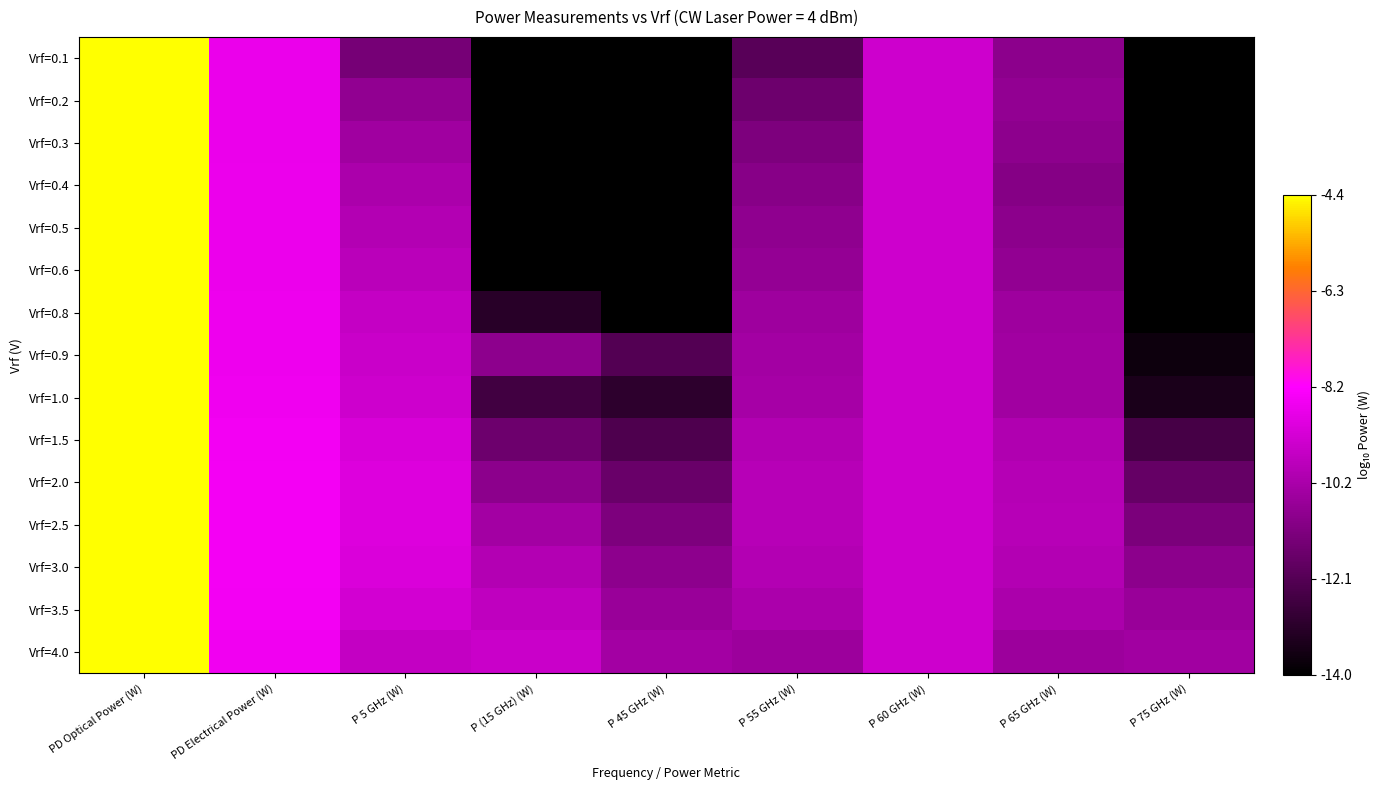

Reading left to right, what are all the values shown in this chart?

Vrf=0.1: PD Optical Power (W)=1.0	PD Electrical Power (W)=0.6	P 5 GHz (W)=0.3	P (15 GHz) (W)=0.0	P 45 GHz (W)=0.0	P 55 GHz (W)=0.2	P 60 GHz (W)=0.5	P 65 GHz (W)=0.3	P 75 GHz (W)=0.0
Vrf=0.2: PD Optical Power (W)=1.0	PD Electrical Power (W)=0.6	P 5 GHz (W)=0.3	P (15 GHz) (W)=0.0	P 45 GHz (W)=0.0	P 55 GHz (W)=0.3	P 60 GHz (W)=0.5	P 65 GHz (W)=0.3	P 75 GHz (W)=0.0
Vrf=0.3: PD Optical Power (W)=1.0	PD Electrical Power (W)=0.6	P 5 GHz (W)=0.4	P (15 GHz) (W)=0.0	P 45 GHz (W)=0.0	P 55 GHz (W)=0.3	P 60 GHz (W)=0.5	P 65 GHz (W)=0.3	P 75 GHz (W)=0.0
Vrf=0.4: PD Optical Power (W)=1.0	PD Electrical Power (W)=0.6	P 5 GHz (W)=0.4	P (15 GHz) (W)=0.0	P 45 GHz (W)=0.0	P 55 GHz (W)=0.3	P 60 GHz (W)=0.5	P 65 GHz (W)=0.3	P 75 GHz (W)=0.0
Vrf=0.5: PD Optical Power (W)=1.0	PD Electrical Power (W)=0.6	P 5 GHz (W)=0.4	P (15 GHz) (W)=0.0	P 45 GHz (W)=0.0	P 55 GHz (W)=0.3	P 60 GHz (W)=0.5	P 65 GHz (W)=0.3	P 75 GHz (W)=0.0
Vrf=0.6: PD Optical Power (W)=1.0	PD Electrical Power (W)=0.6	P 5 GHz (W)=0.4	P (15 GHz) (W)=0.0	P 45 GHz (W)=0.0	P 55 GHz (W)=0.4	P 60 GHz (W)=0.5	P 65 GHz (W)=0.3	P 75 GHz (W)=0.0
Vrf=0.8: PD Optical Power (W)=1.0	PD Electrical Power (W)=0.6	P 5 GHz (W)=0.5	P (15 GHz) (W)=0.1	P 45 GHz (W)=0.0	P 55 GHz (W)=0.4	P 60 GHz (W)=0.5	P 65 GHz (W)=0.4	P 75 GHz (W)=0.0
Vrf=0.9: PD Optical Power (W)=1.0	PD Electrical Power (W)=0.6	P 5 GHz (W)=0.5	P (15 GHz) (W)=0.3	P 45 GHz (W)=0.2	P 55 GHz (W)=0.4	P 60 GHz (W)=0.5	P 65 GHz (W)=0.4	P 75 GHz (W)=0.0
Vrf=1.0: PD Optical Power (W)=1.0	PD Electrical Power (W)=0.6	P 5 GHz (W)=0.5	P (15 GHz) (W)=0.2	P 45 GHz (W)=0.1	P 55 GHz (W)=0.4	P 60 GHz (W)=0.5	P 65 GHz (W)=0.4	P 75 GHz (W)=0.1
Vrf=1.5: PD Optical Power (W)=1.0	PD Electrical Power (W)=0.6	P 5 GHz (W)=0.5	P (15 GHz) (W)=0.3	P 45 GHz (W)=0.2	P 55 GHz (W)=0.4	P 60 GHz (W)=0.5	P 65 GHz (W)=0.4	P 75 GHz (W)=0.2
Vrf=2.0: PD Optical Power (W)=1.0	PD Electrical Power (W)=0.6	P 5 GHz (W)=0.5	P (15 GHz) (W)=0.3	P 45 GHz (W)=0.2	P 55 GHz (W)=0.4	P 60 GHz (W)=0.5	P 65 GHz (W)=0.4	P 75 GHz (W)=0.2
Vrf=2.5: PD Optical Power (W)=1.0	PD Electrical Power (W)=0.6	P 5 GHz (W)=0.5	P (15 GHz) (W)=0.4	P 45 GHz (W)=0.3	P 55 GHz (W)=0.4	P 60 GHz (W)=0.5	P 65 GHz (W)=0.4	P 75 GHz (W)=0.3
Vrf=3.0: PD Optical Power (W)=1.0	PD Electrical Power (W)=0.6	P 5 GHz (W)=0.5	P (15 GHz) (W)=0.4	P 45 GHz (W)=0.3	P 55 GHz (W)=0.4	P 60 GHz (W)=0.5	P 65 GHz (W)=0.4	P 75 GHz (W)=0.3
Vrf=3.5: PD Optical Power (W)=1.0	PD Electrical Power (W)=0.6	P 5 GHz (W)=0.5	P (15 GHz) (W)=0.5	P 45 GHz (W)=0.4	P 55 GHz (W)=0.4	P 60 GHz (W)=0.5	P 65 GHz (W)=0.4	P 75 GHz (W)=0.4
Vrf=4.0: PD Optical Power (W)=1.0	PD Electrical Power (W)=0.6	P 5 GHz (W)=0.5	P (15 GHz) (W)=0.5	P 45 GHz (W)=0.4	P 55 GHz (W)=0.4	P 60 GHz (W)=0.5	P 65 GHz (W)=0.4	P 75 GHz (W)=0.4